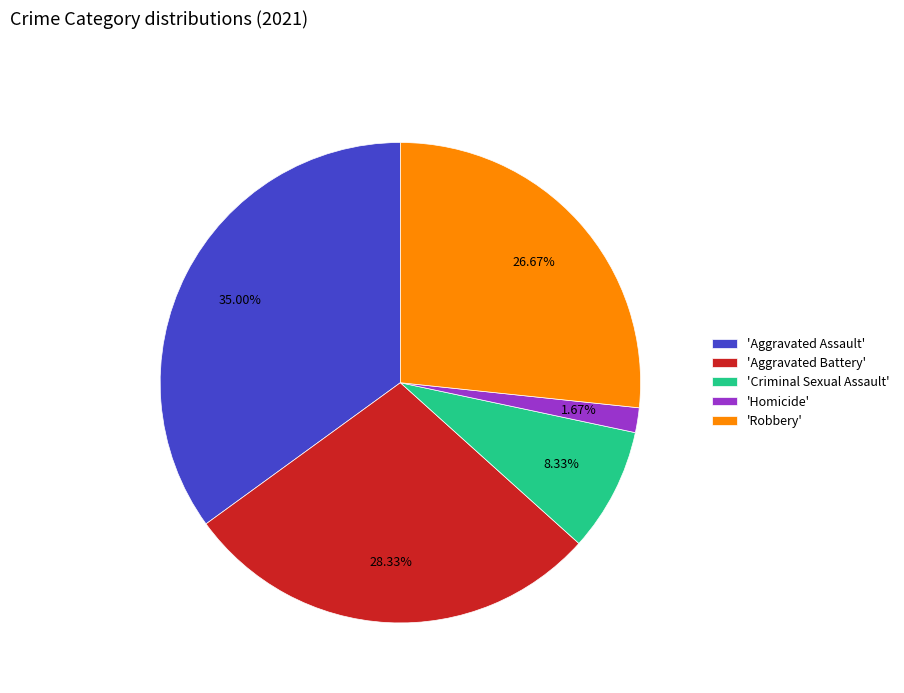

Approximately how many times larger is the value at 'Aggravated Assault' compared to 'Homicide'?

21.0